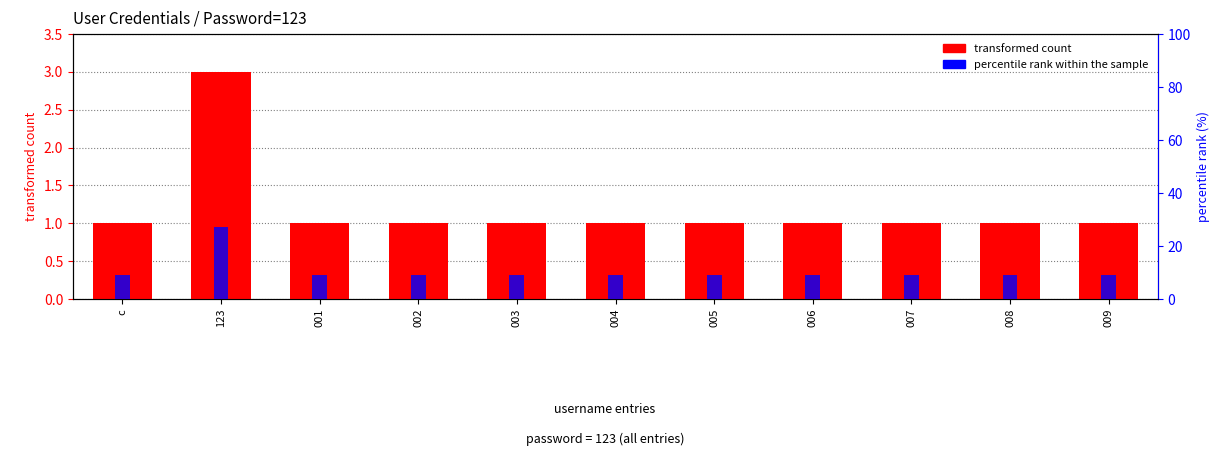

What is the total value across all series at 003?

10